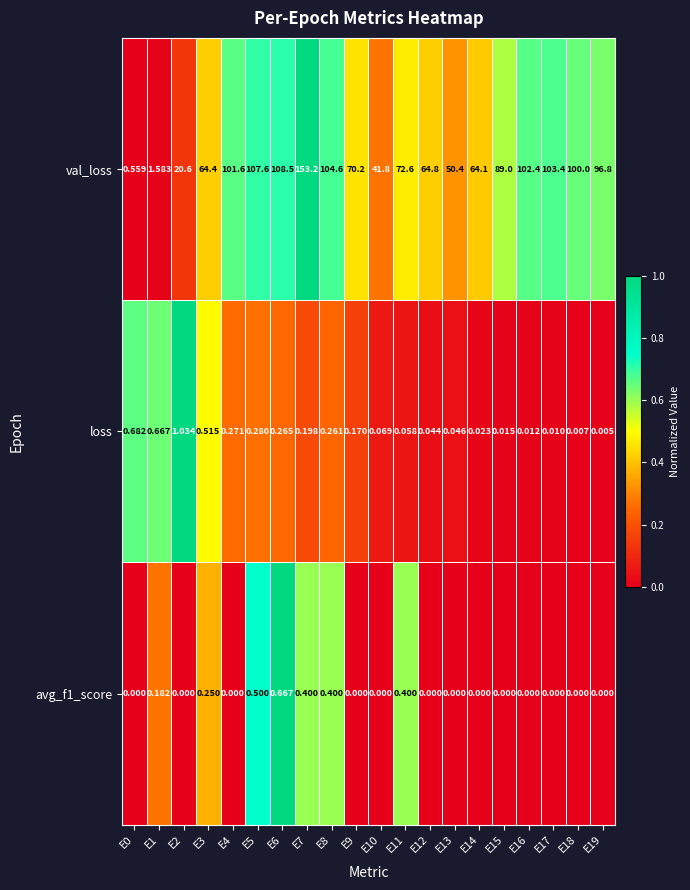

Which series has the widest spread of values?

val_loss